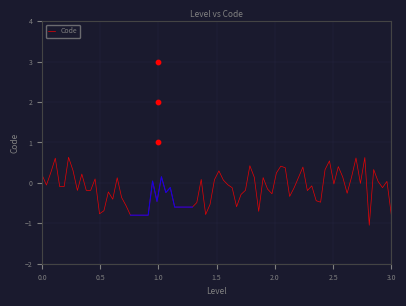

What is the highest value of the Code series?

0.6